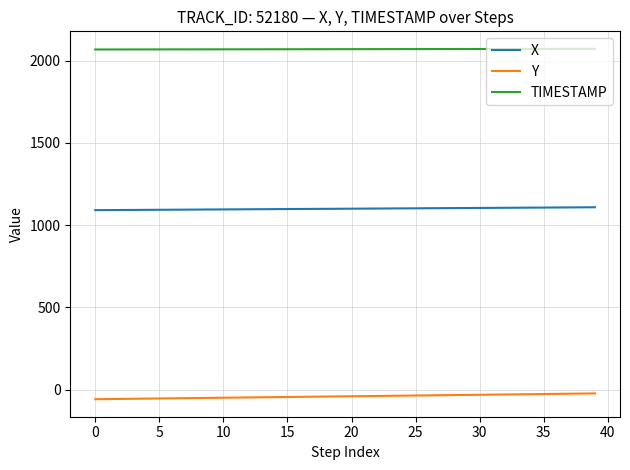

Rank the series by their maximum value, from highest to lowest.

TIMESTAMP, X, Y